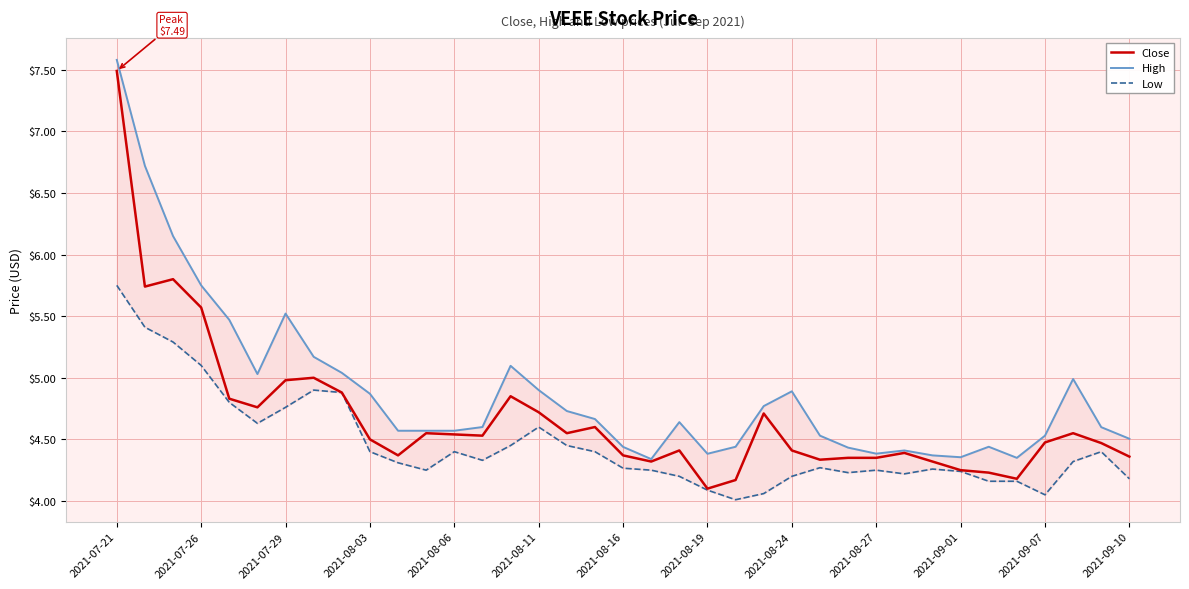

What is the lowest value of the Close series?

4.1